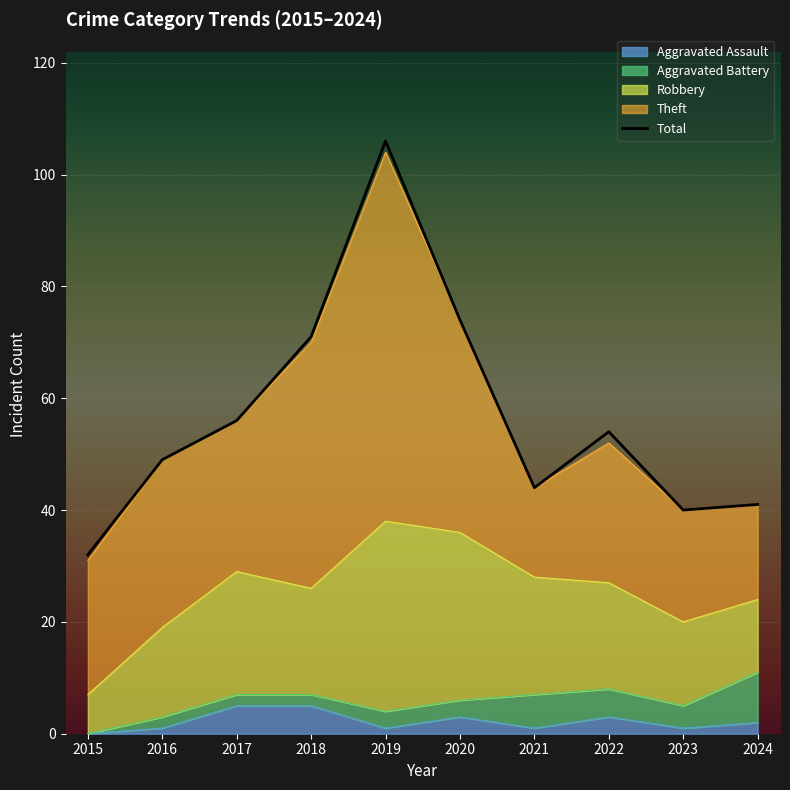

Reading left to right, list all the values displayed in this chart.

2015=32	2016=49	2017=56	2018=71	2019=106	2020=74	2021=44	2022=54	2023=40	2024=41